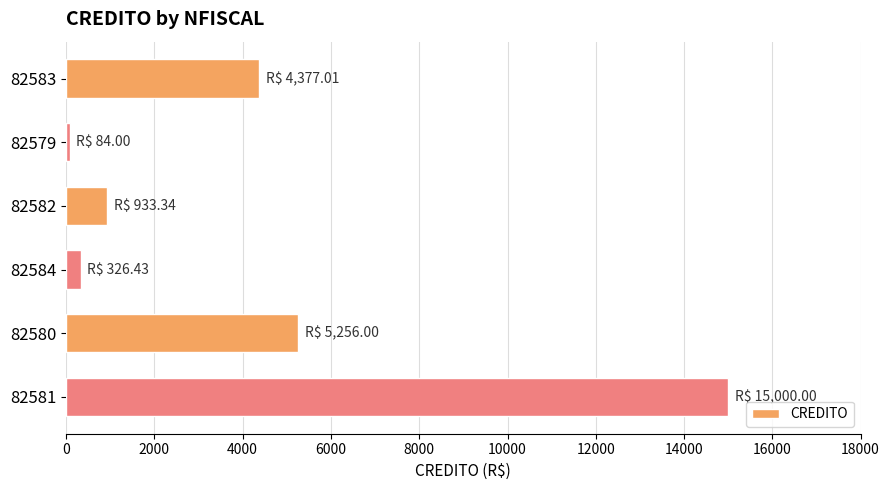

Which label corresponds to the smallest value in the chart?

82579